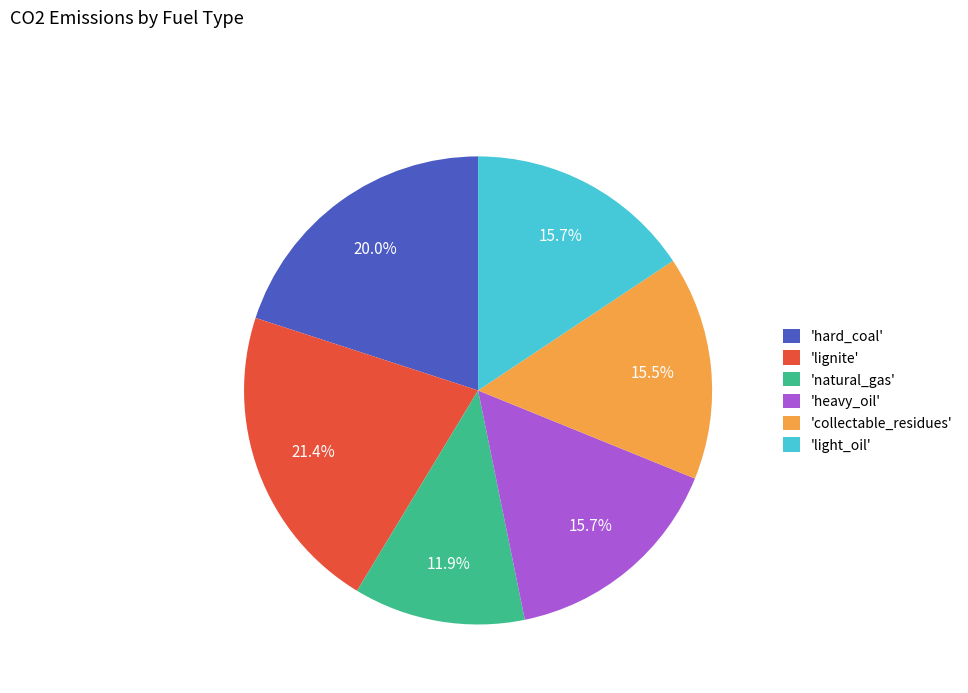

What portion of the pie excludes 'lignite'?

78.6%